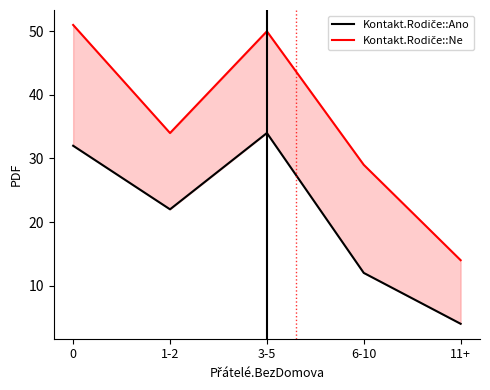

What is the label of the 2nd point from the left?

1-2